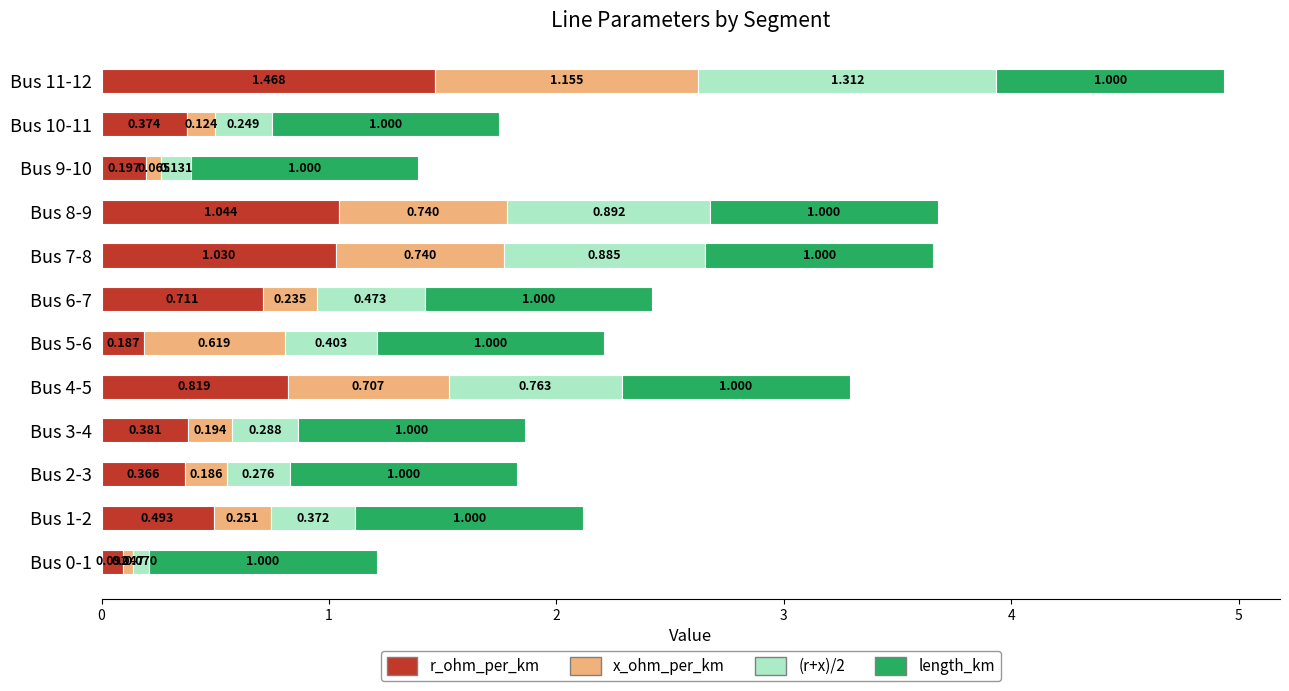

Count the number of data series in this chart.

4